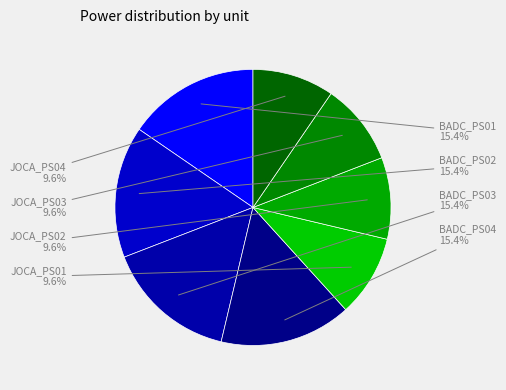

Which category has the smallest portion of the pie?

JOCA_PS01